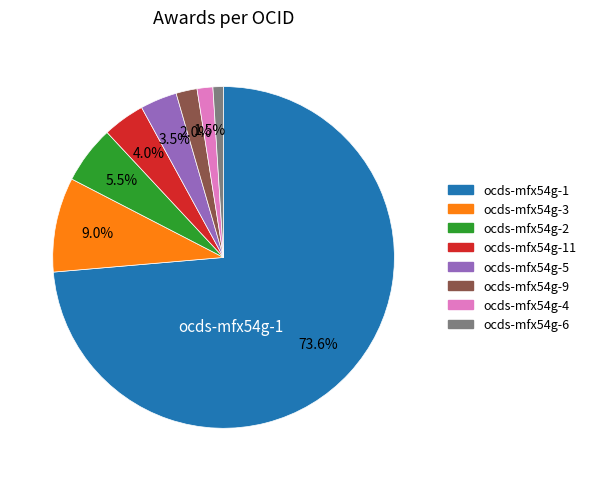

To the nearest percent, what is the difference between the largest and smallest slice percentages?

73%